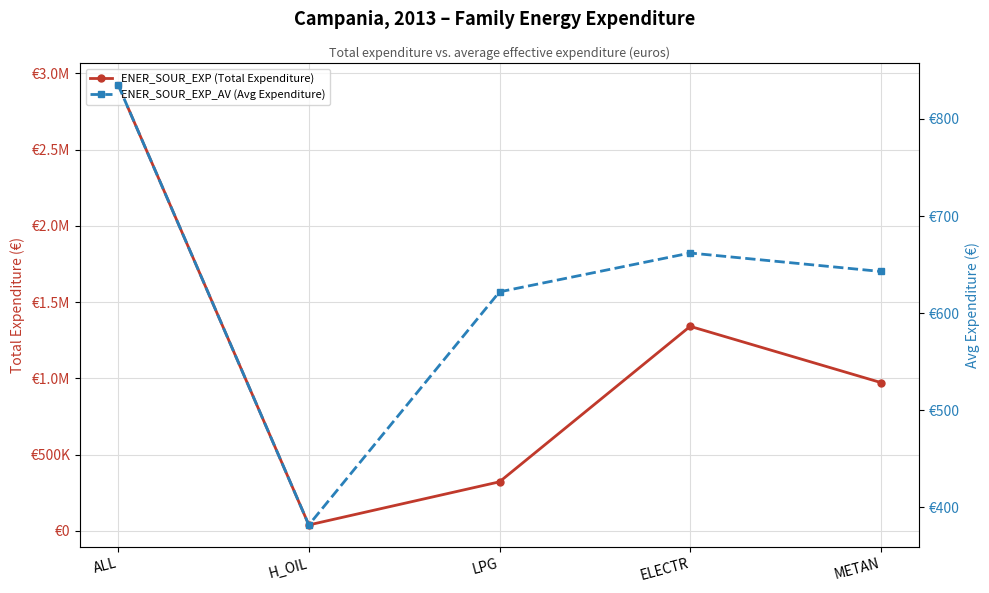

What is the average value of the ENER_SOUR_EXP (Total Expenditure) series?

1119584